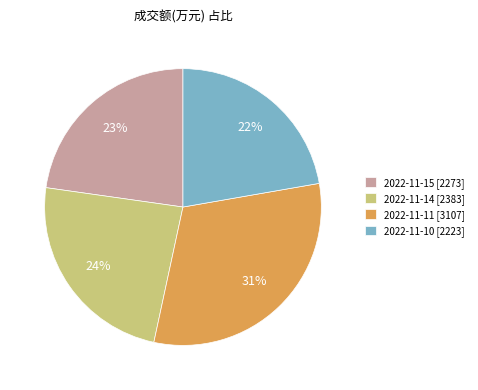

How many slices are in this pie chart?

4